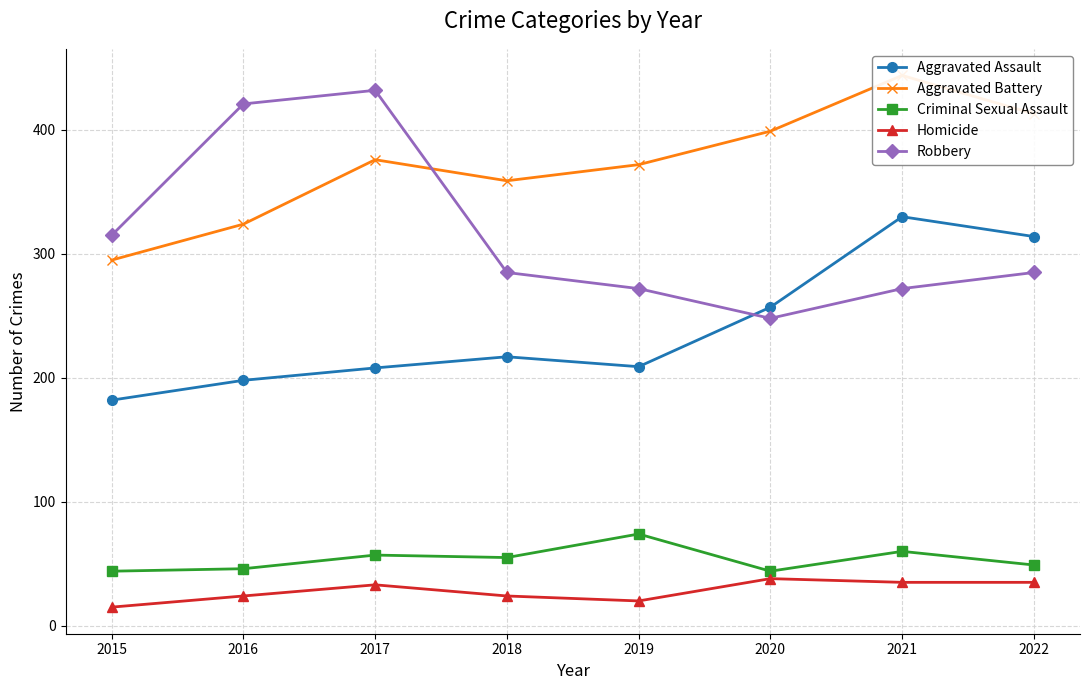

What is the average value of the Criminal Sexual Assault series?

54